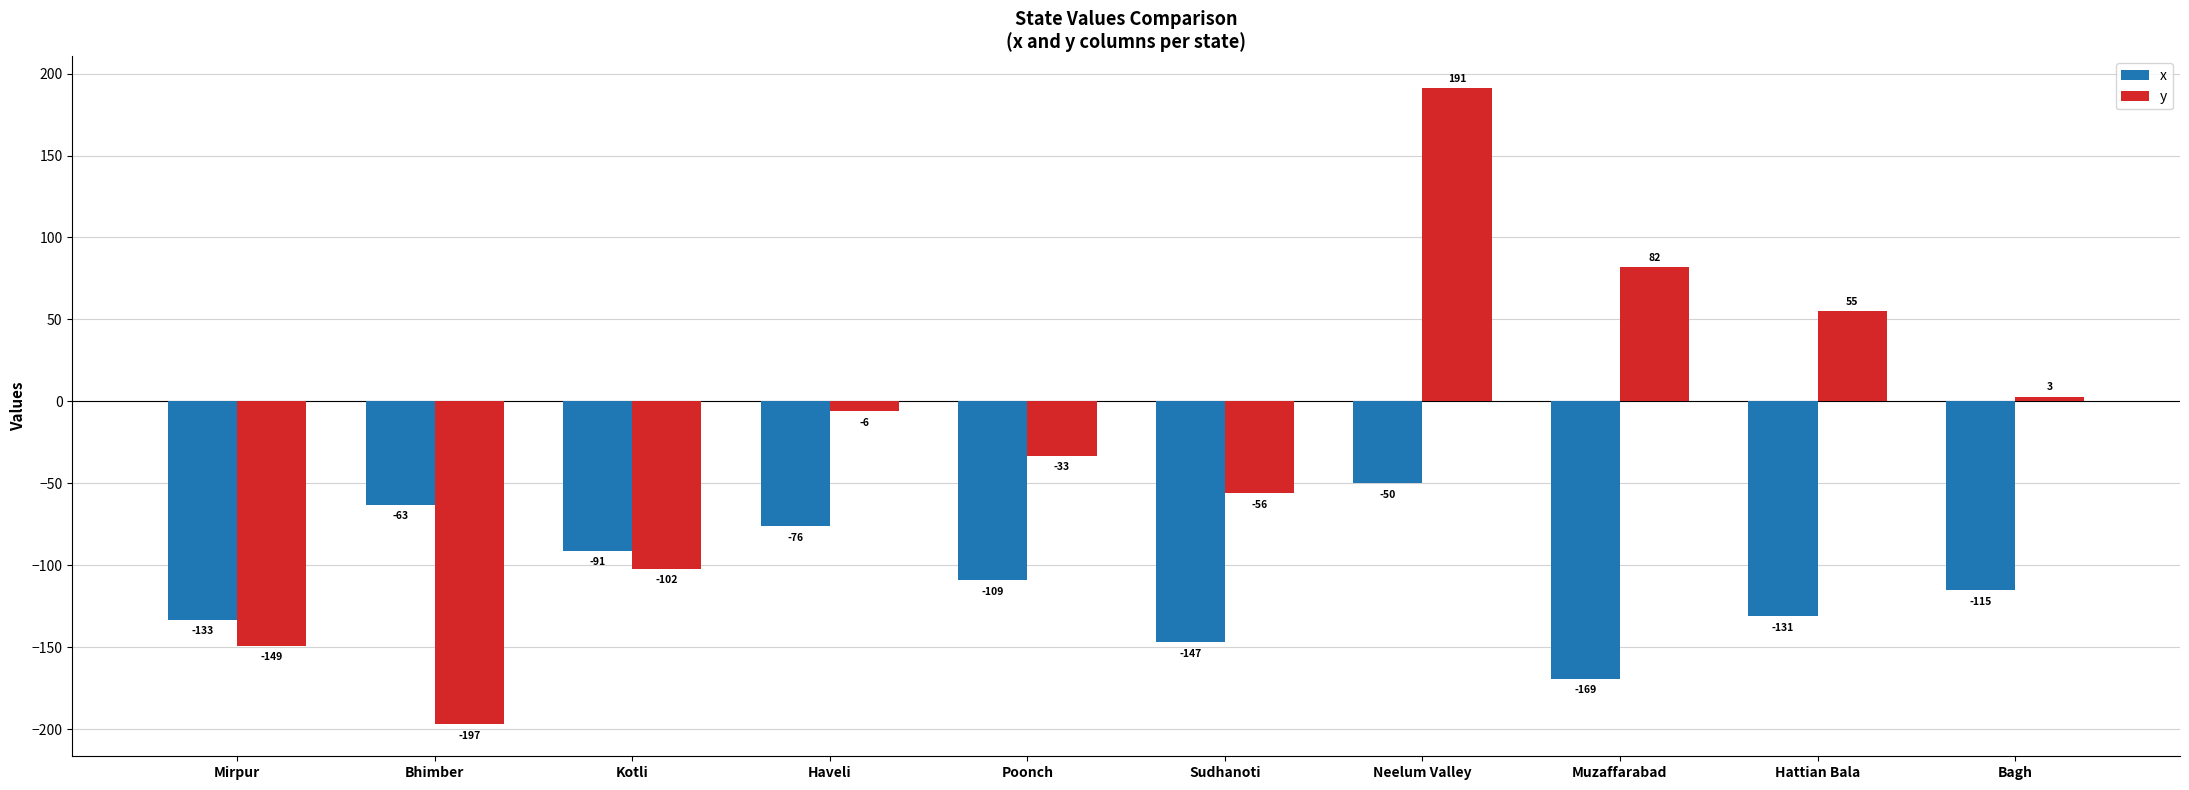

What is the label of the 5th bar from the left?

Poonch